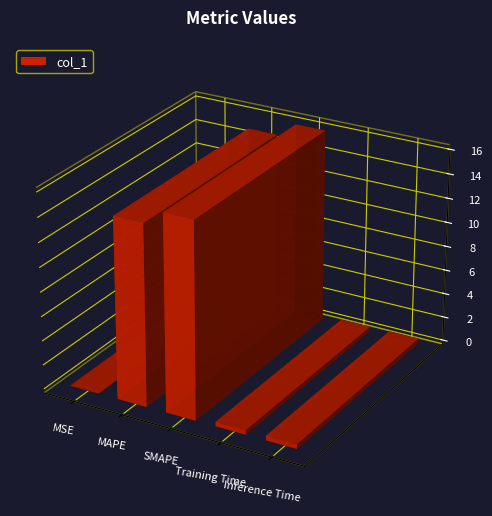

Between Inference Time and MSE, which is larger?

Inference Time